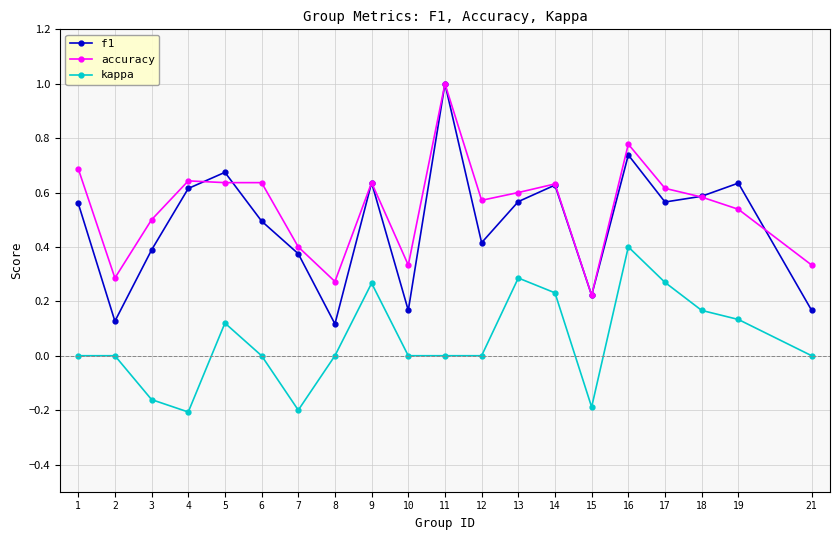

Between 4 and 17, which series saw the biggest shift?

kappa